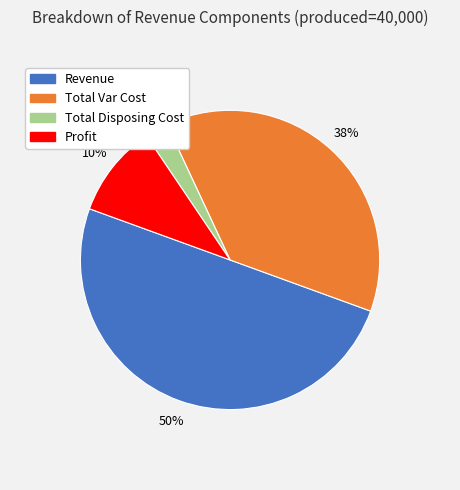

To the nearest percent, what portion does Profit represent?

10%